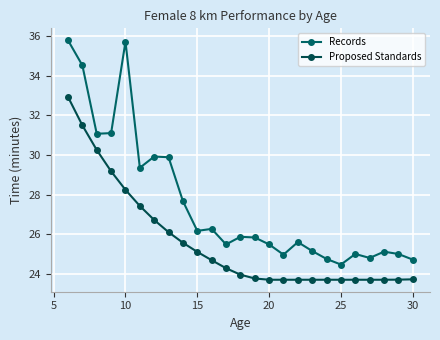

True or false: Records has more than 0 interior local peaks.

True